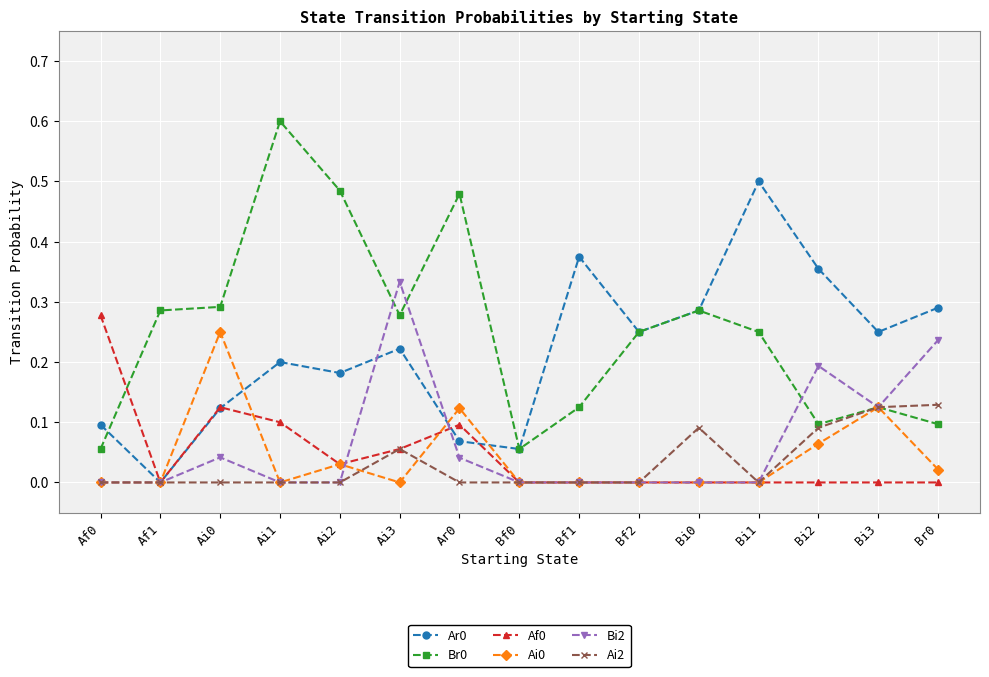

How many lines are shown in the chart?

6